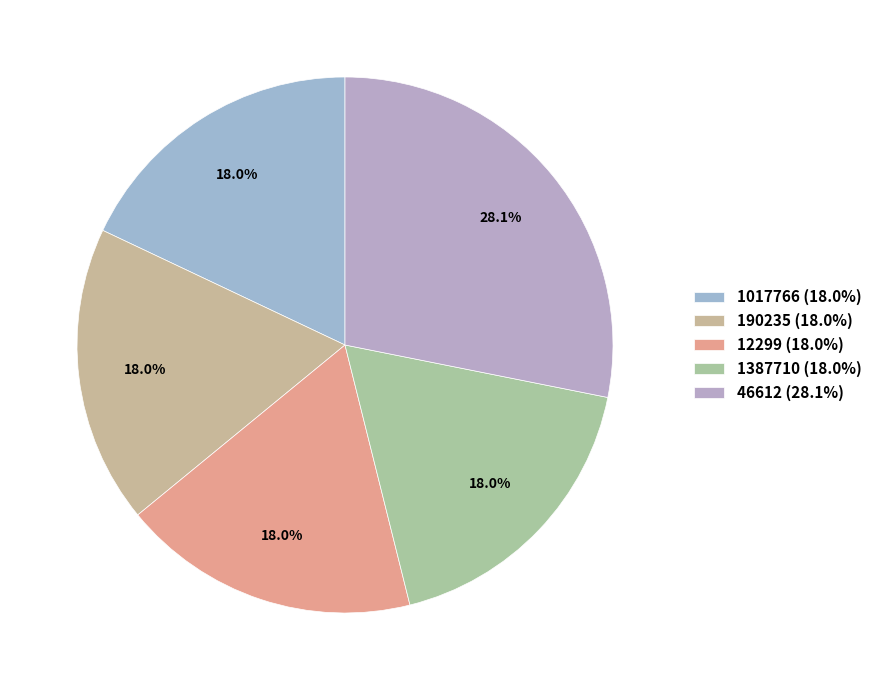

Is there a majority slice in this chart?

No